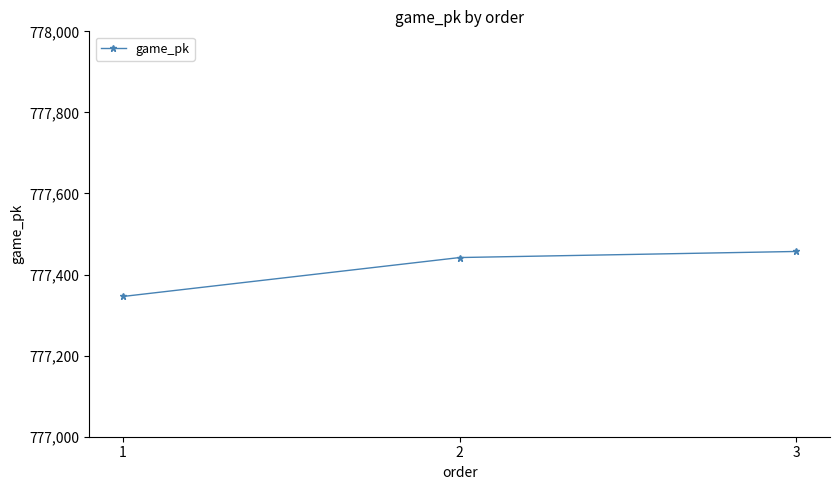

Reading right to left, extract all data points from this chart.

777457	777442	777346